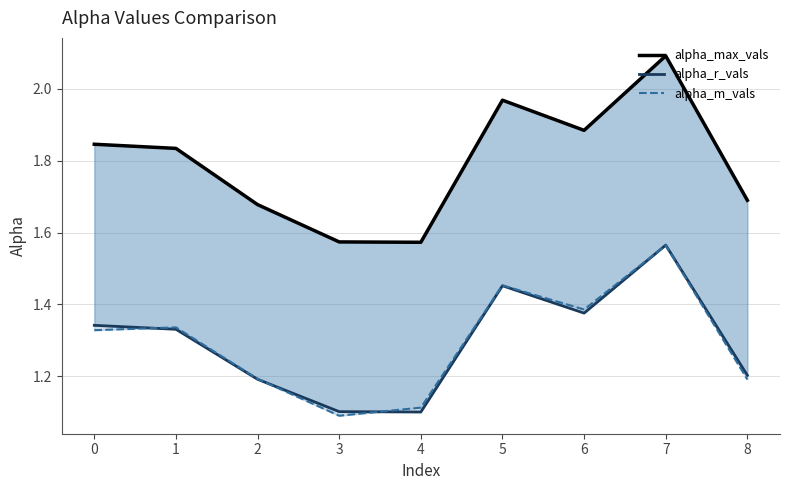

What is the approximate value of alpha_max_vals at 4?

1.6